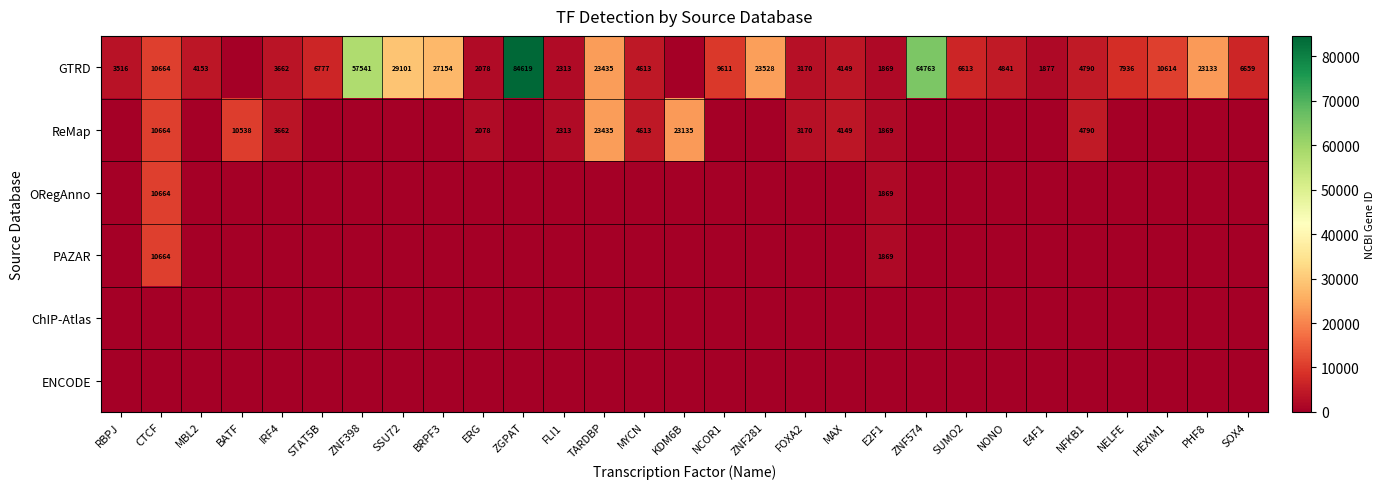

True or false: ReMap has a value of 23135 at KDM6B.

True